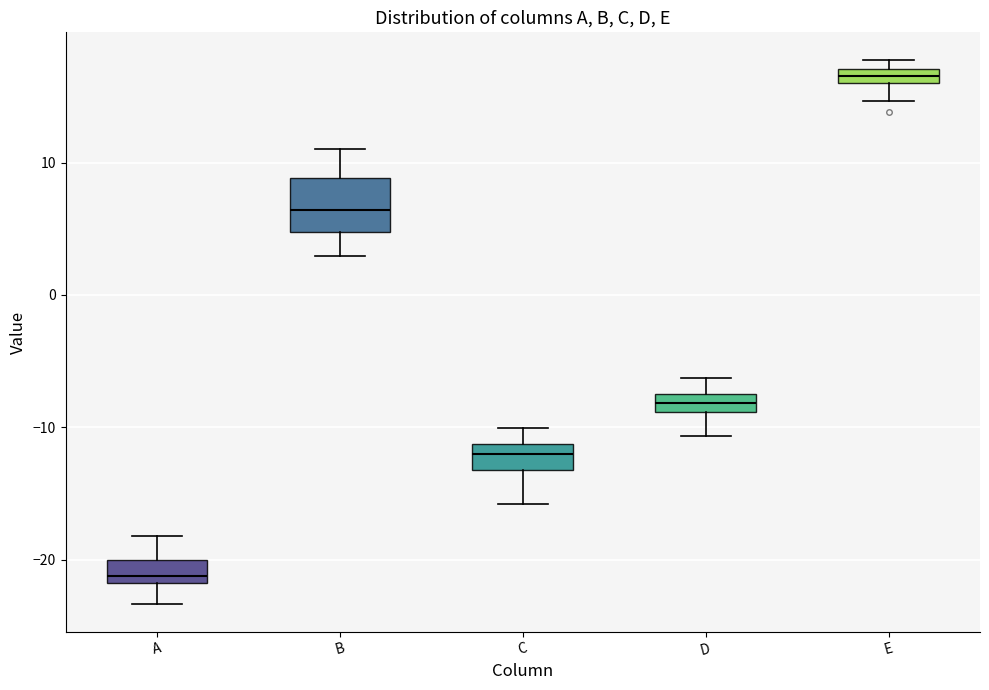

Which box is the tallest, from its lower edge to its upper edge?

B